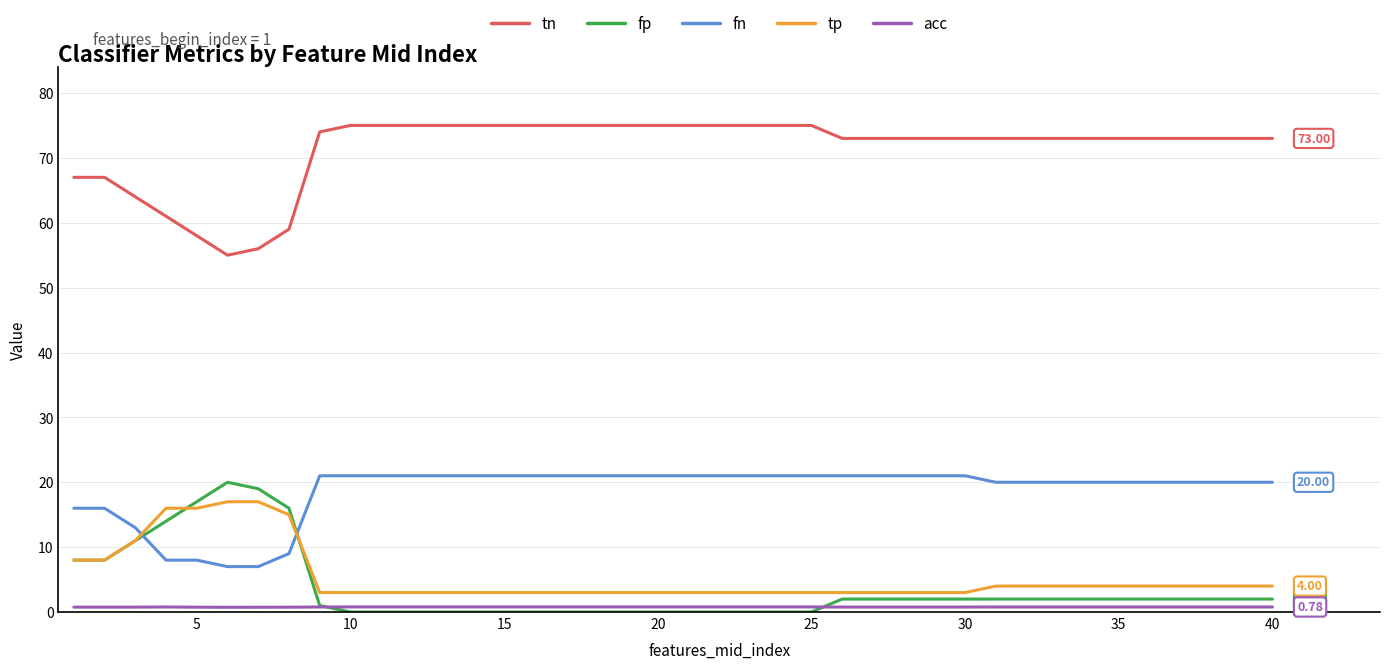

Which series has the largest total across all categories?

tn